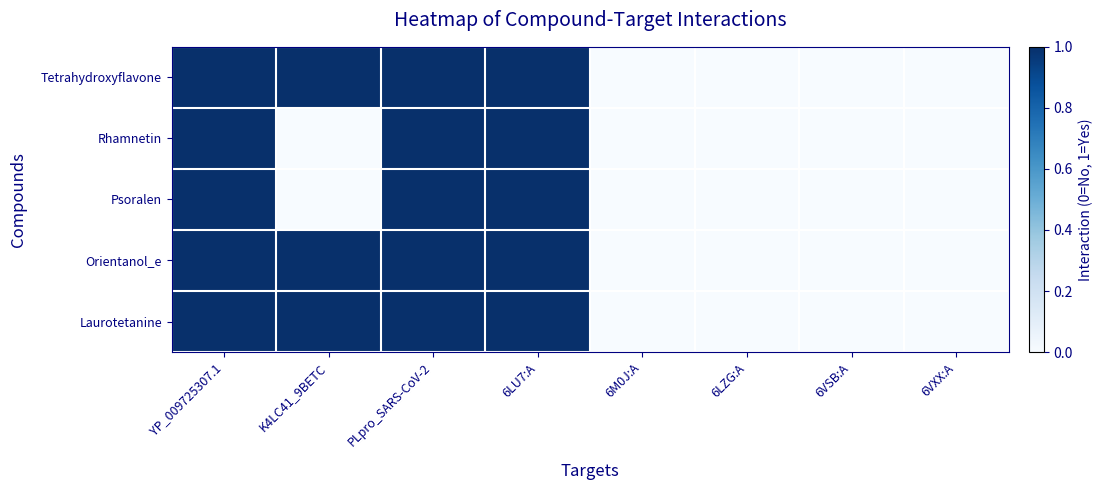

Reading left to right, transcribe all the data shown in this chart.

Tetrahydroxyflavone: YP_009725307.1=1	K4LC41_9BETC=1	PLpro_SARS-CoV-2=1	6LU7:A=1	6M0J:A=0	6LZG:A=0	6VSB:A=0	6VXX:A=0
Rhamnetin: YP_009725307.1=1	K4LC41_9BETC=0	PLpro_SARS-CoV-2=1	6LU7:A=1	6M0J:A=0	6LZG:A=0	6VSB:A=0	6VXX:A=0
Psoralen: YP_009725307.1=1	K4LC41_9BETC=0	PLpro_SARS-CoV-2=1	6LU7:A=1	6M0J:A=0	6LZG:A=0	6VSB:A=0	6VXX:A=0
Orientanol_e: YP_009725307.1=1	K4LC41_9BETC=1	PLpro_SARS-CoV-2=1	6LU7:A=1	6M0J:A=0	6LZG:A=0	6VSB:A=0	6VXX:A=0
Laurotetanine: YP_009725307.1=1	K4LC41_9BETC=1	PLpro_SARS-CoV-2=1	6LU7:A=1	6M0J:A=0	6LZG:A=0	6VSB:A=0	6VXX:A=0